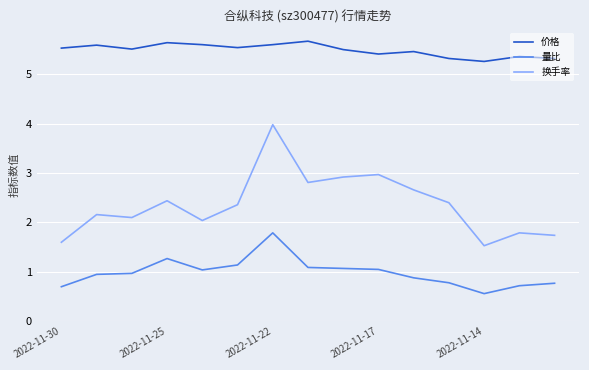

True or false: 价格 and 换手率 cross at least once.

False